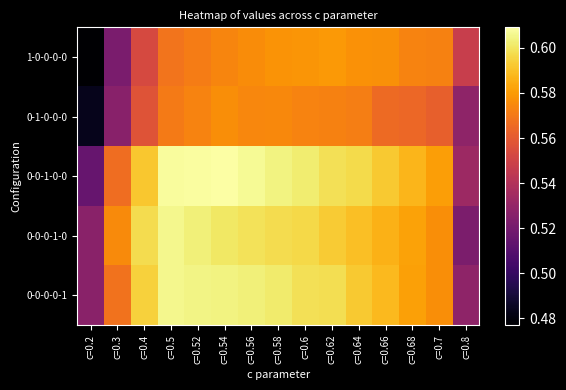

Rank the series at c=0.56 from highest to lowest value.

0-0-1-0-0, 0-0-0-0-1, 0-0-0-1-0, 1-0-0-0-0, 0-1-0-0-0